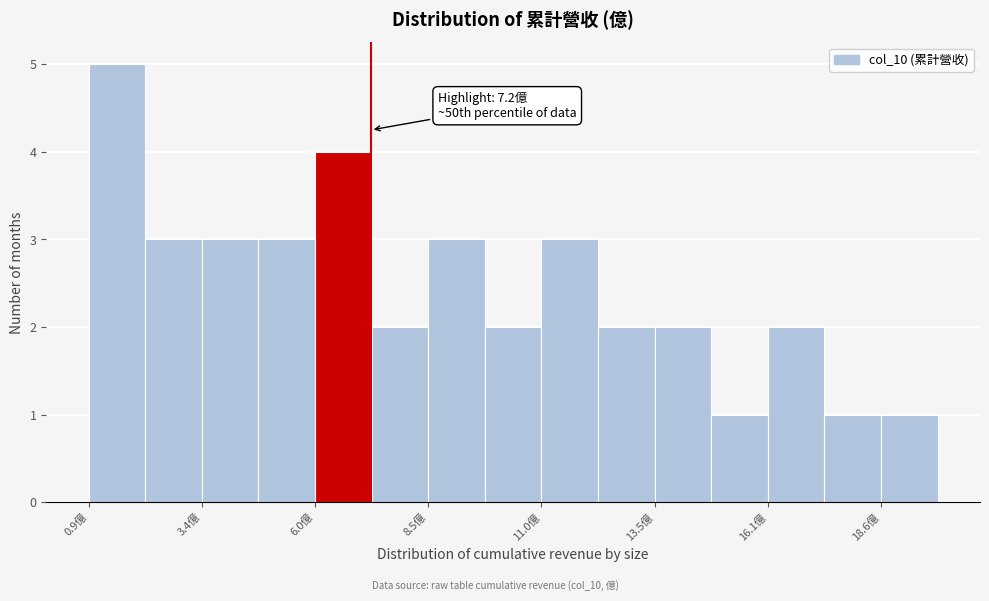

Read against the x-axis, roughly where is the centre of the tallest bar?

1.5